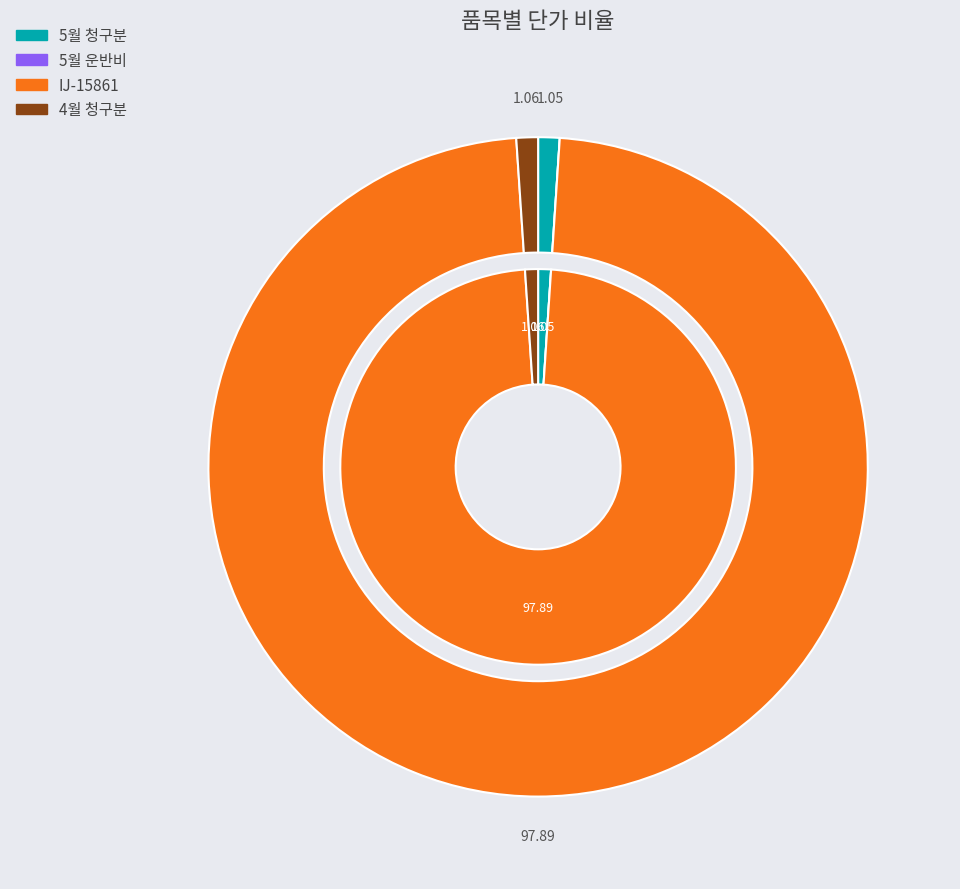

How many segments does this pie chart have?

4